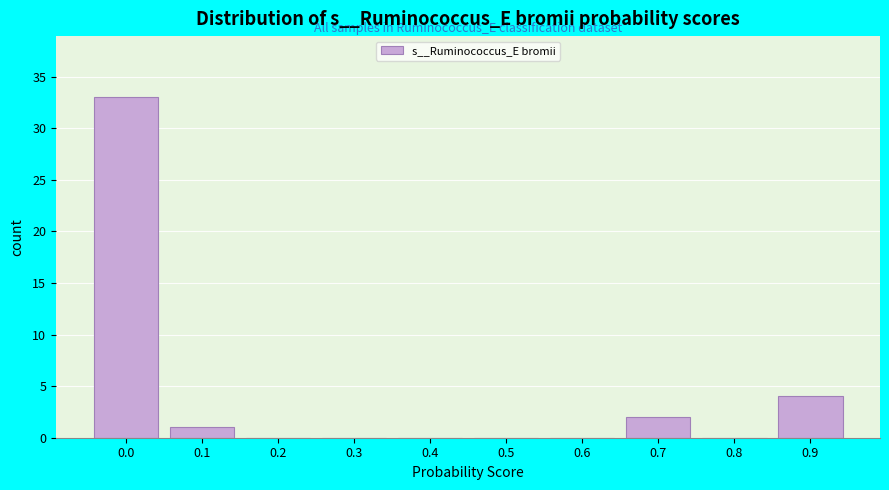

Reading left to right, what are all the values shown in this chart?

0.0=33	0.1=1	0.2=0	0.3=0	0.4=0	0.5=0	0.6=0	0.7=2	0.8=0	0.9=4